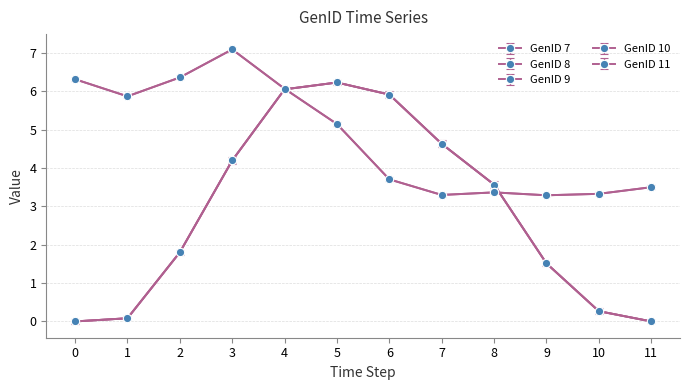

Is this an area chart (filled region under the line)?

No